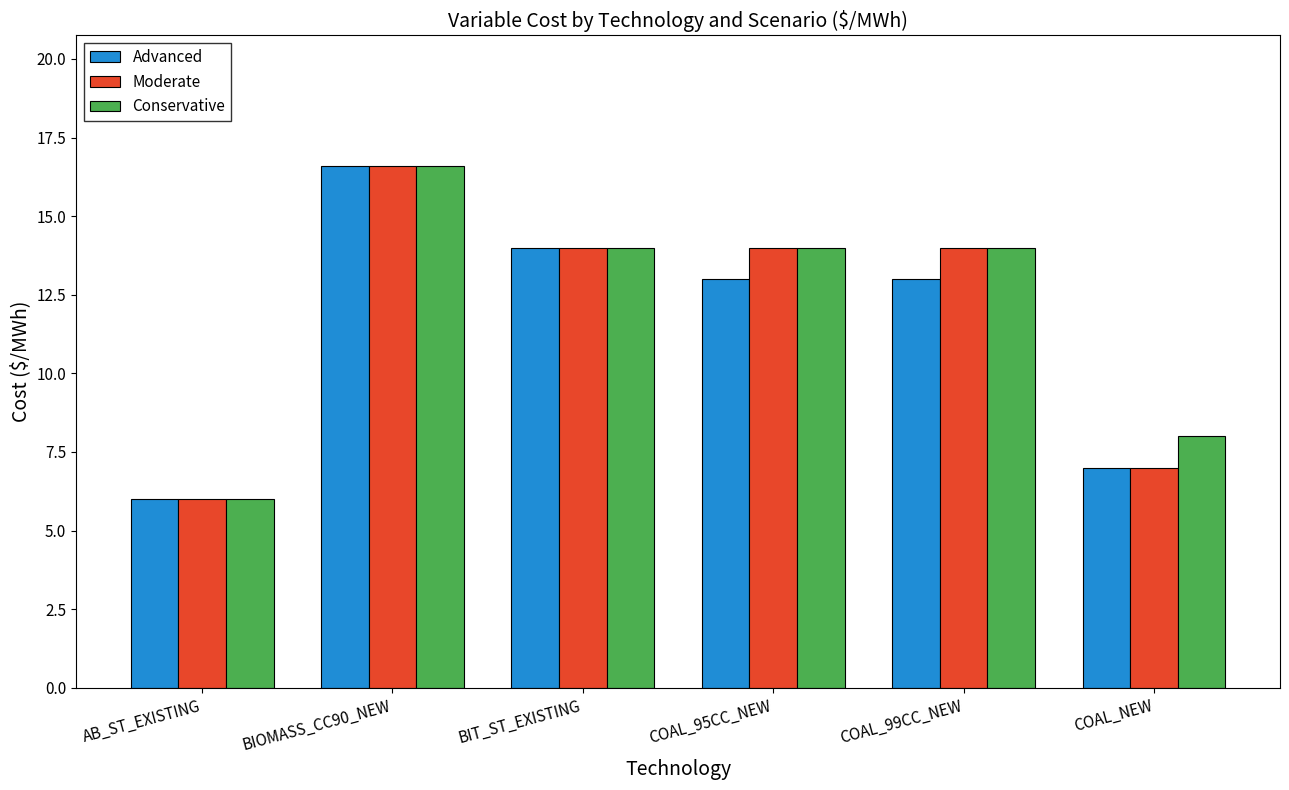

Reading left to right, extract all data points from this chart.

Advanced: AB_ST_EXISTING=6.0	BIOMASS_CC90_NEW=16.6	BIT_ST_EXISTING=14.0	COAL_95CC_NEW=13.0	COAL_99CC_NEW=13.0	COAL_NEW=7.0
Moderate: AB_ST_EXISTING=6.0	BIOMASS_CC90_NEW=16.6	BIT_ST_EXISTING=14.0	COAL_95CC_NEW=14.0	COAL_99CC_NEW=14.0	COAL_NEW=7.0
Conservative: AB_ST_EXISTING=6.0	BIOMASS_CC90_NEW=16.6	BIT_ST_EXISTING=14.0	COAL_95CC_NEW=14.0	COAL_99CC_NEW=14.0	COAL_NEW=8.0